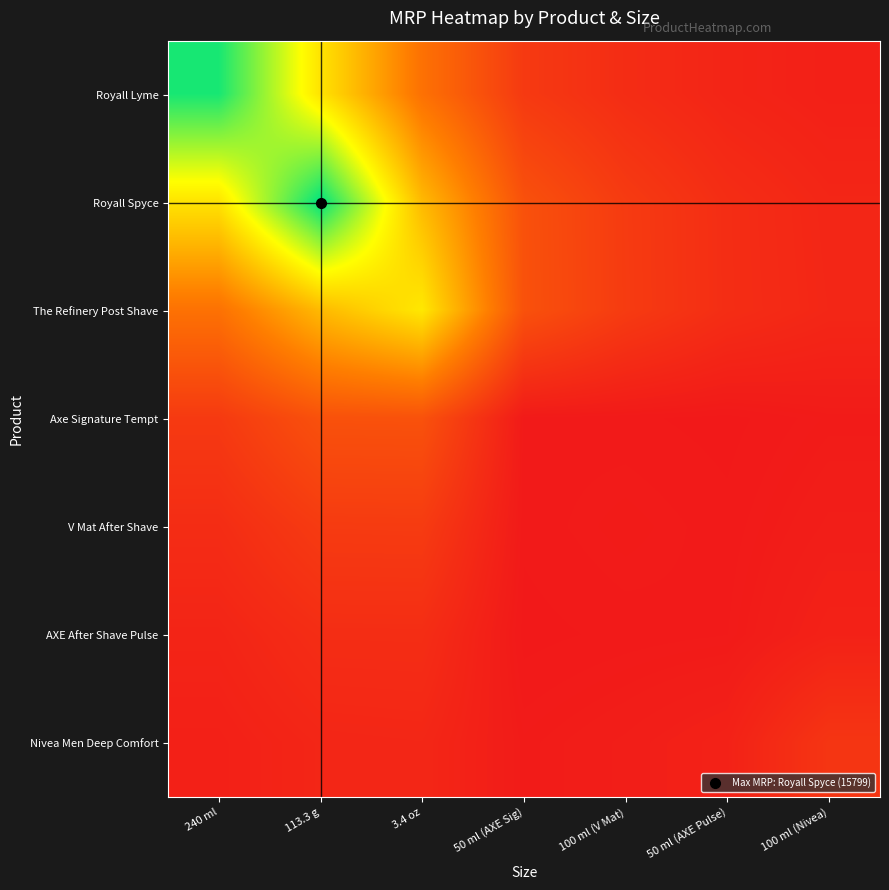

At which category is the sum across all series the highest?

113.3 g